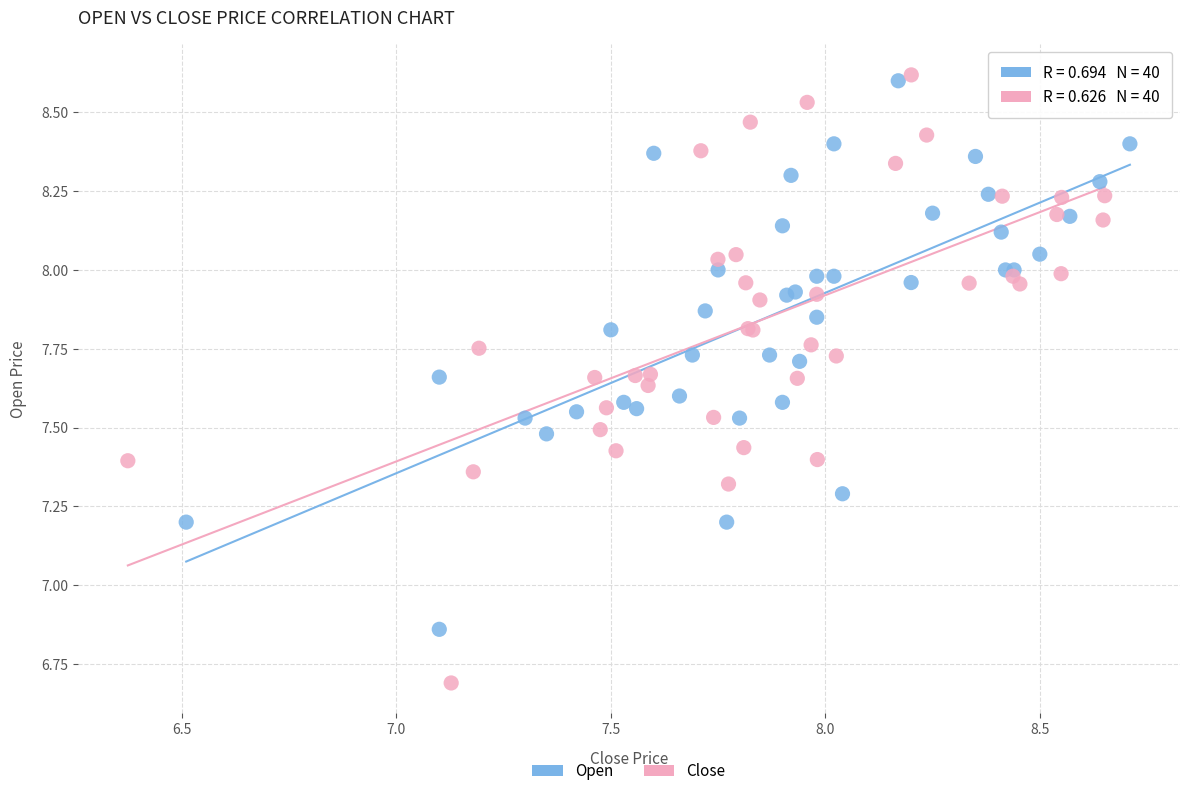

What are all the series names shown in the legend?

Open, Close